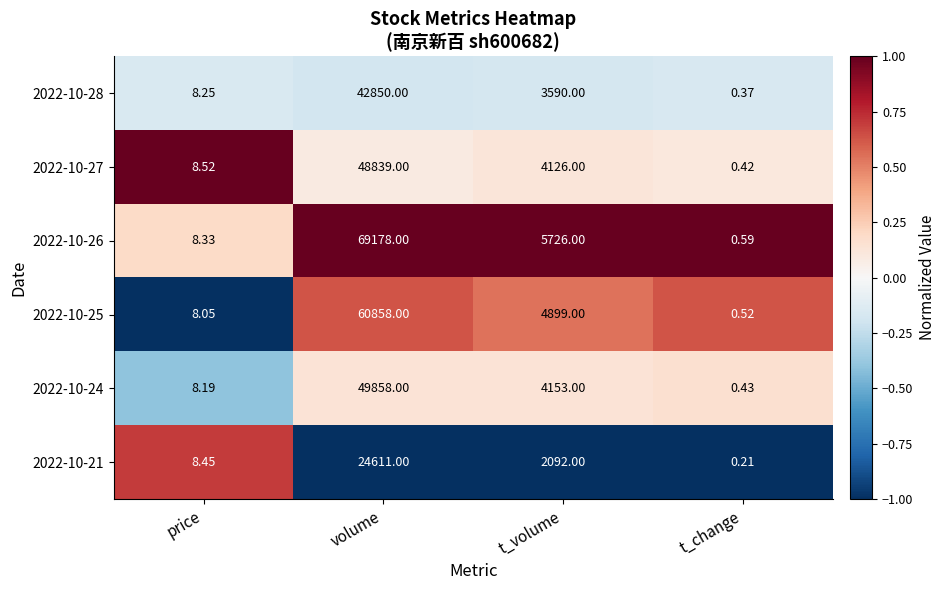

List the labels in order of 2022-10-27 value, smallest first.

t_change, price, t_volume, volume